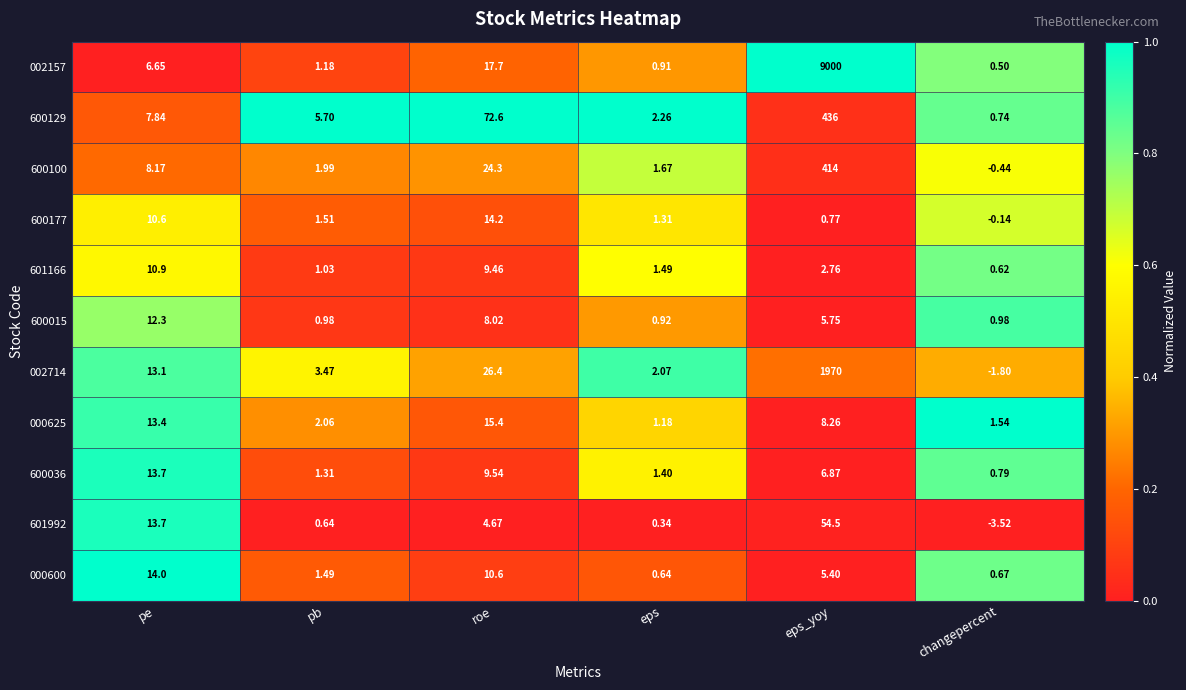

At which category does the chart reach its peak across all series?

eps_yoy